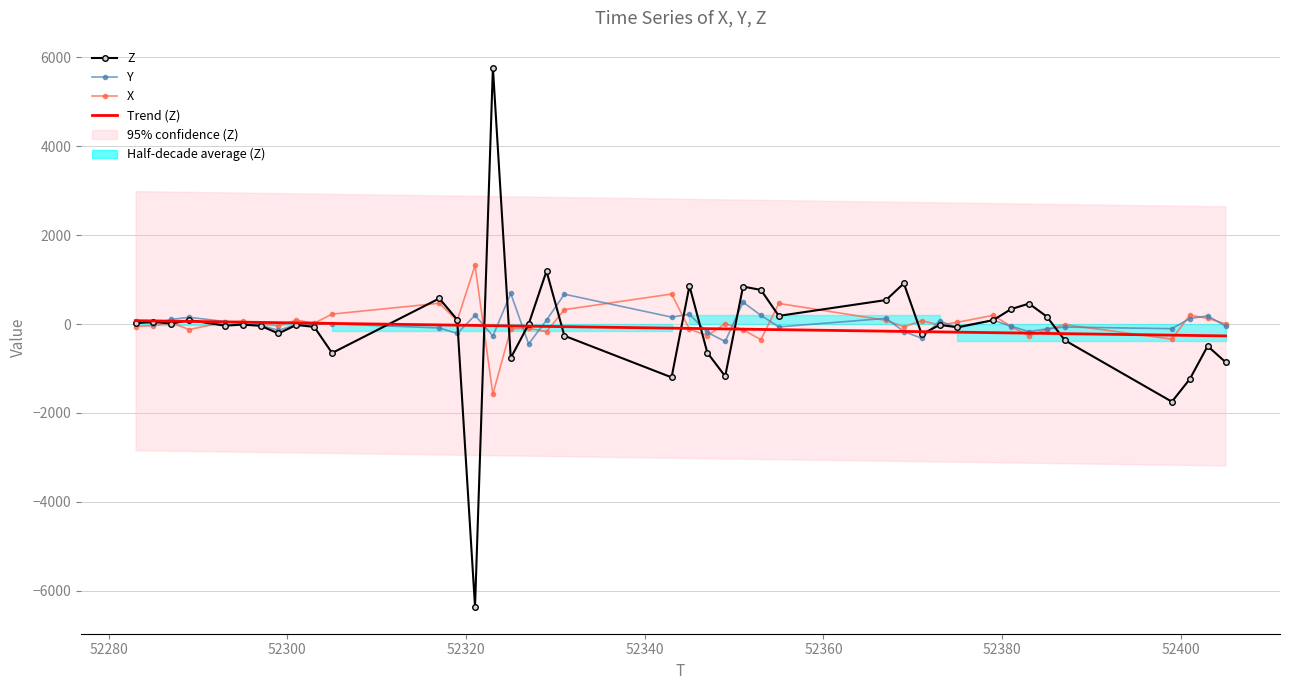

Which series ends up on top after the final intersection of Y and Trend (Z)?

Y